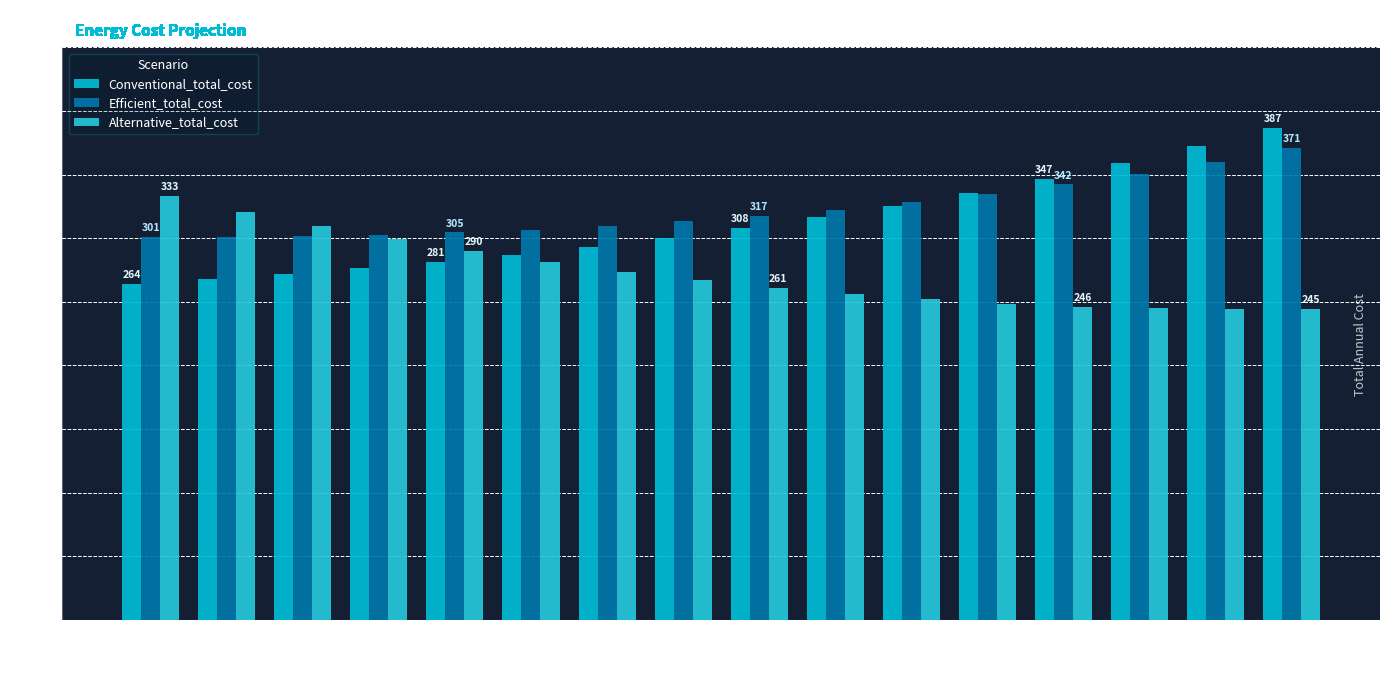

Are the bars horizontal?

No